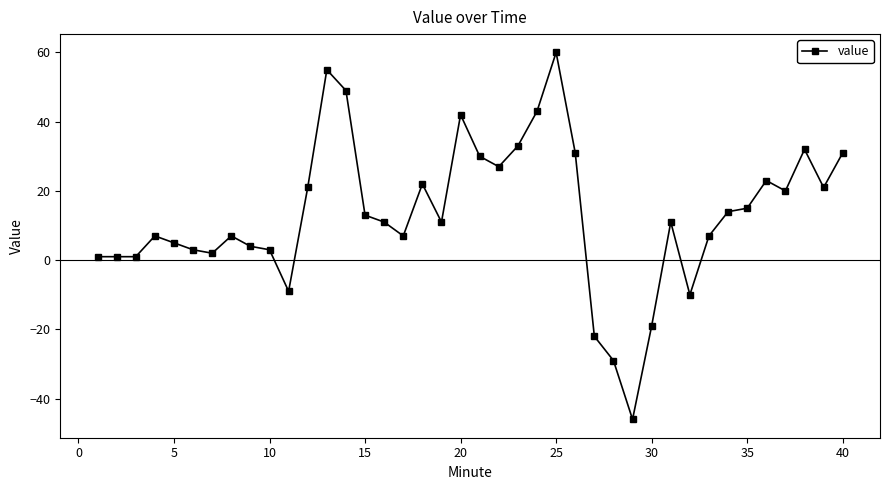

What is the minimum value shown in the chart?

-46